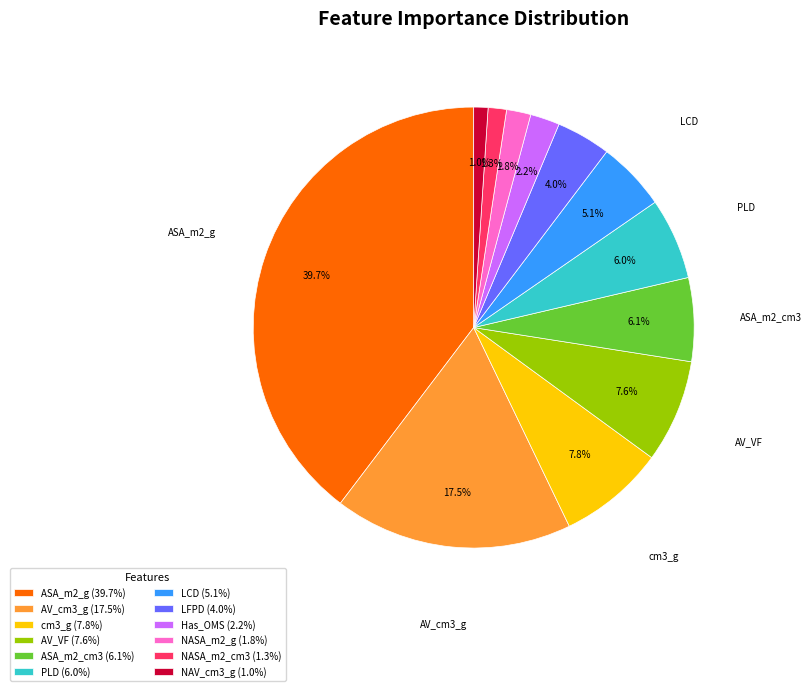

Count the number of slices in the pie.

12